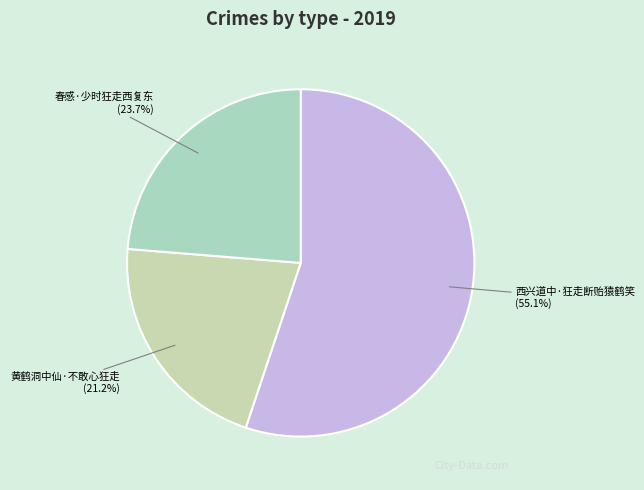

Approximately how many times larger is the value at 春感·少时狂走西复东 compared to 西兴道中·狂走断贻猿鹤笑?

0.4